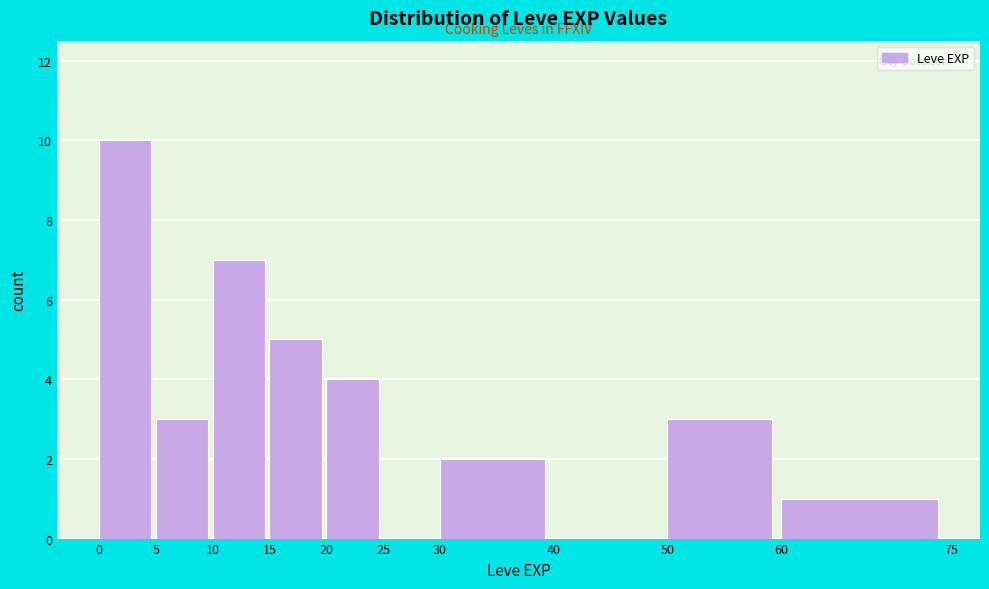

Reading left to right, list every bar in this chart as the range it spans on the x-axis followed by its height. The values are not printed on the chart, so give them approximately, as read against the axis.

0 to 5: 10
5 to 10: 3
10 to 15: 7
15 to 20: 5
20 to 25: 4
25 to 30: 0
30 to 40: 2
40 to 50: 0
50 to 60: 3
60 to 75: 1